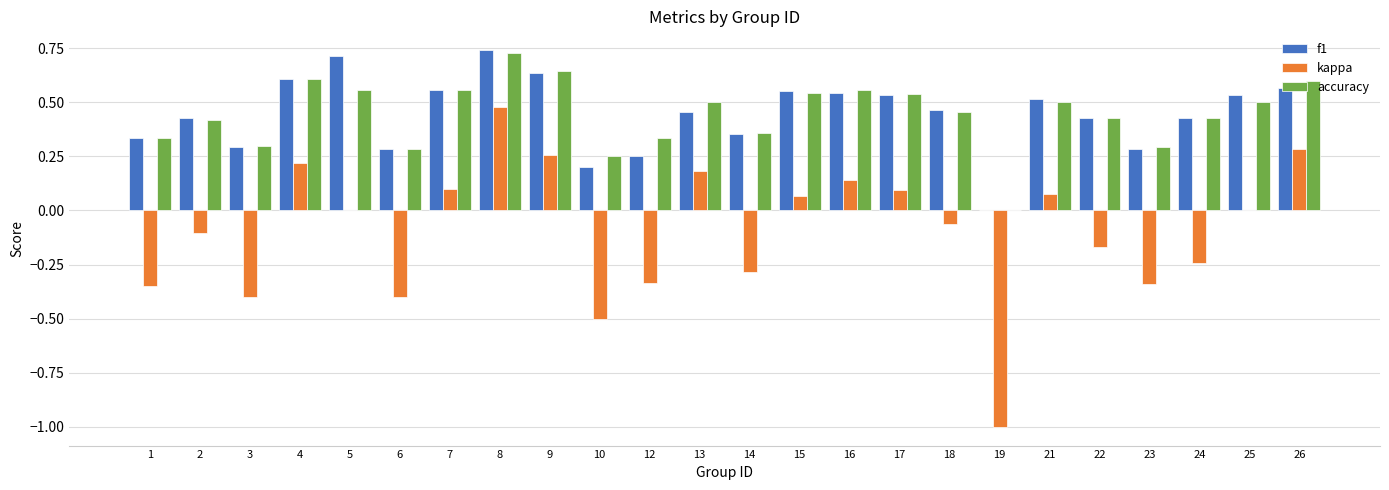

Is it true that f1 equals 0.3 at 23?

True